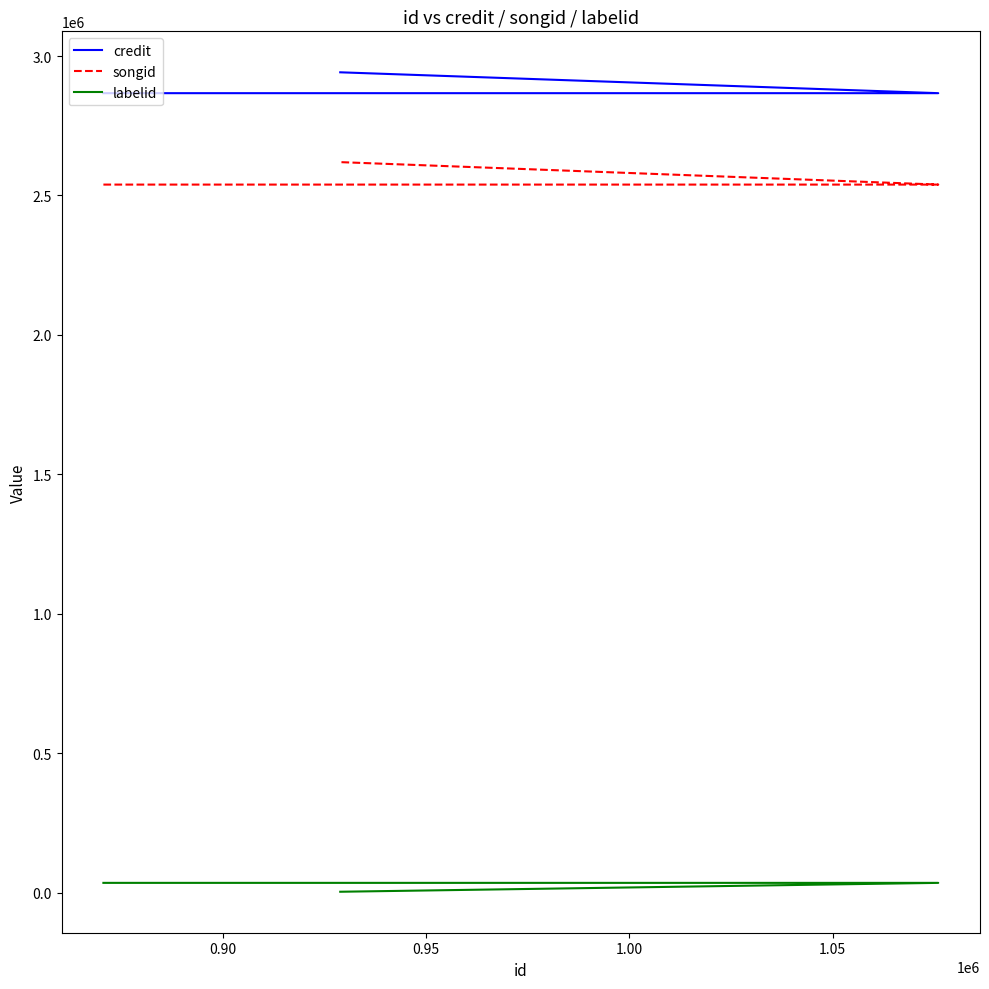

Rank the series at 0.95 from lowest to highest value.

labelid, songid, credit